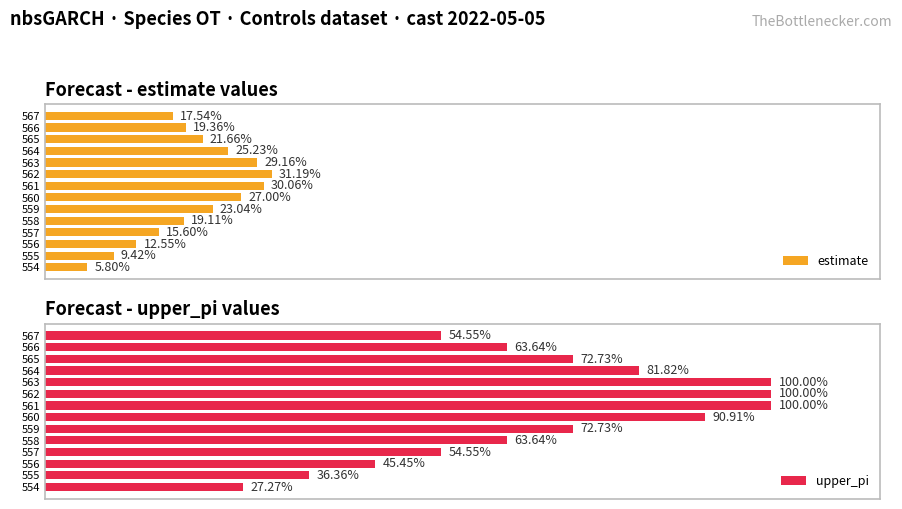

List the series in order of their overall mean, highest first.

upper_pi, estimate